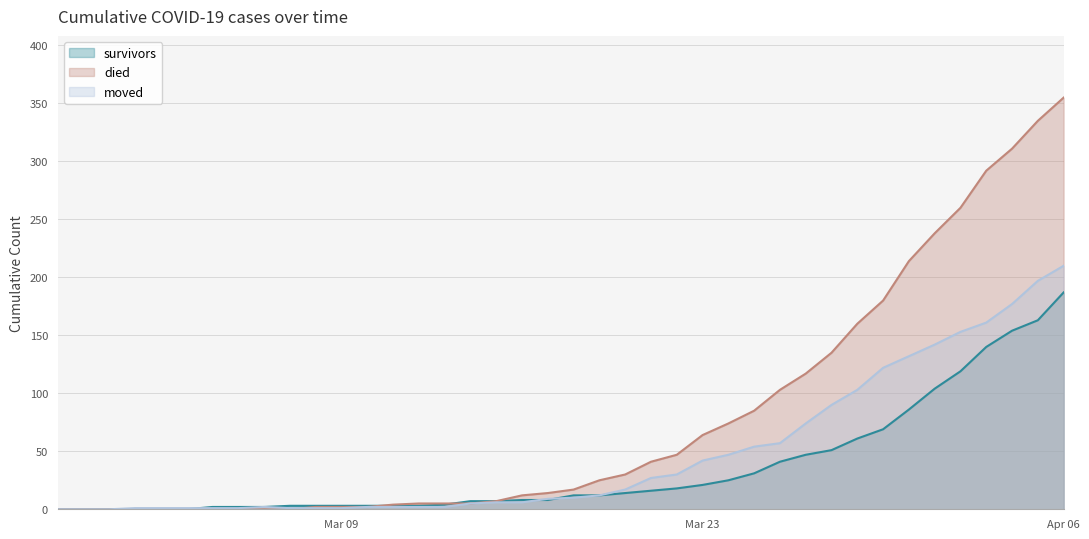

What is the maximum value for survivors?

187